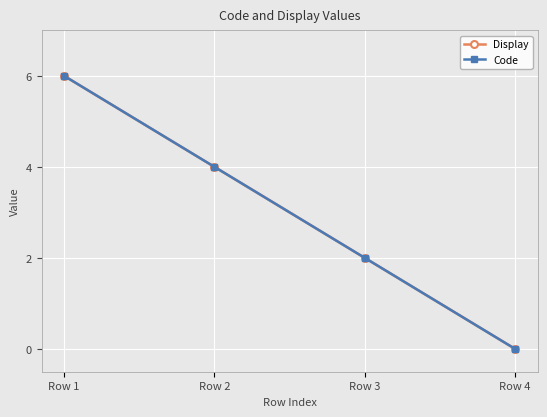

Reading left to right, extract all data points from this chart.

Display: Row 1=6	Row 2=4	Row 3=2	Row 4=0
Code: Row 1=6	Row 2=4	Row 3=2	Row 4=0